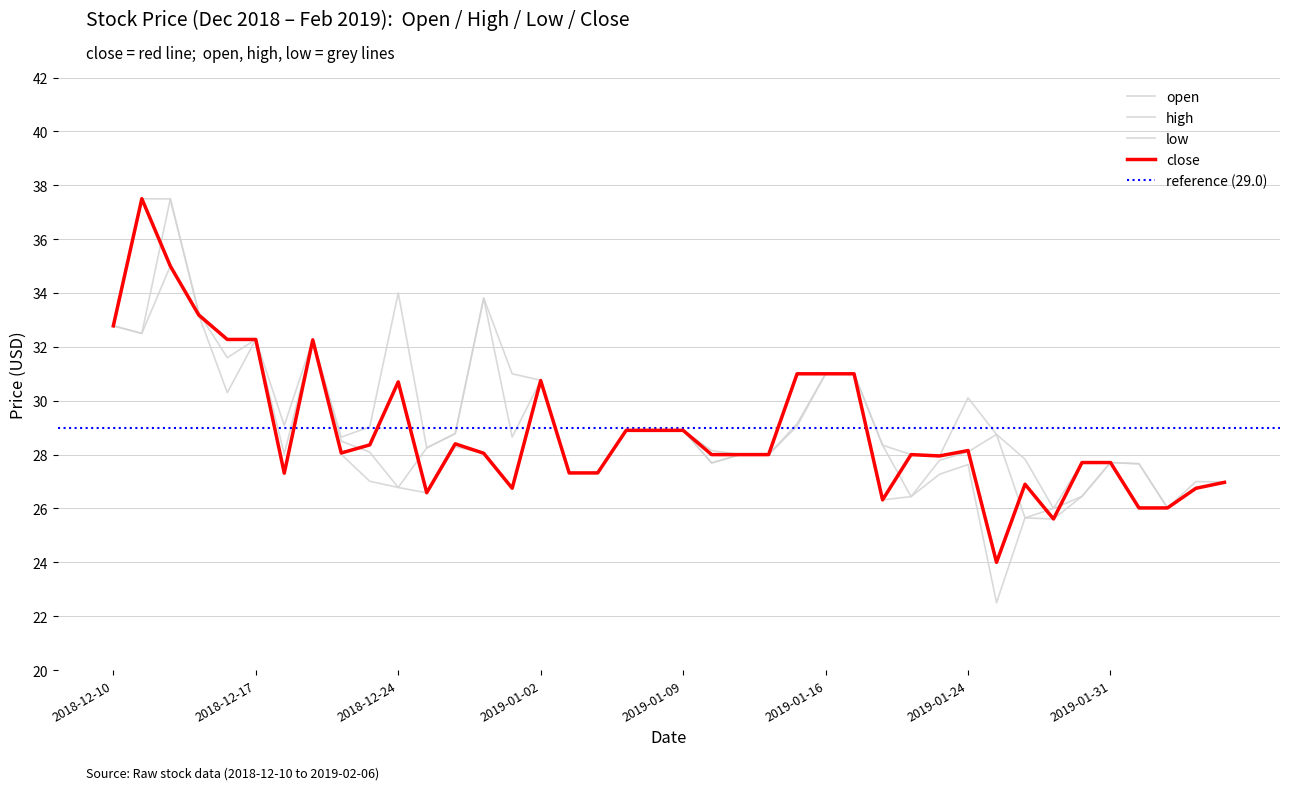

Between 2018-12-18 and 2019-01-04, which series saw the biggest shift?

high